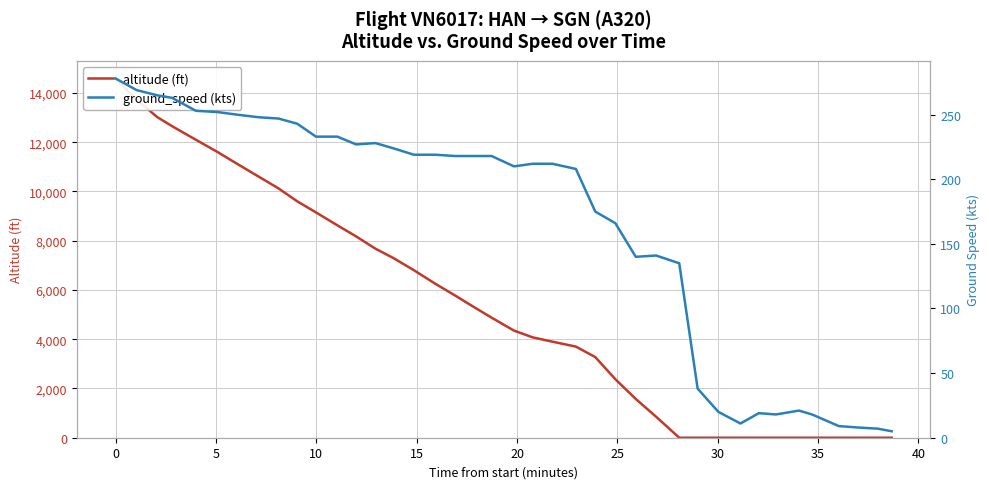

Reading left to right, extract all data points from this chart.

altitude (ft): 14575	13725	13025	12650	12100	11600	11125	10600	10125	9600	9150	8625	8175	7675	7300	6800	6250	5775	5300	4875	4350	4075	3900	3700	3275	2375	1575	850	0	0	0	0	0	0	0	0	0	0	0	0
ground_speed (kts): 278	269	265	263	253	252	250	248	247	243	233	233	227	228	224	219	219	218	218	218	210	212	212	208	175	166	140	141	135	38	20	11	19	18	21	18	9	8	7	5